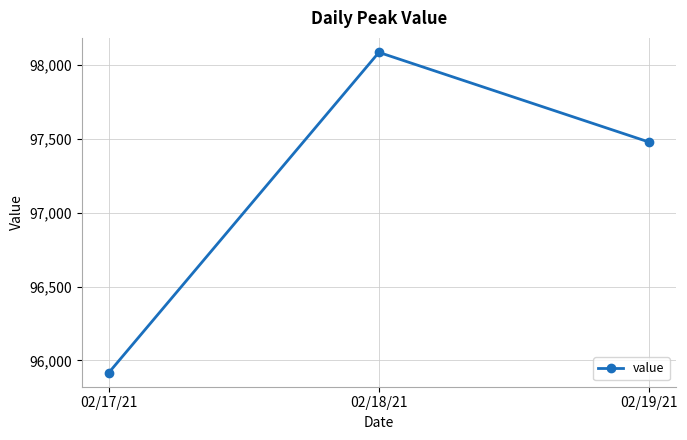

What is the smallest value displayed?

95917.5